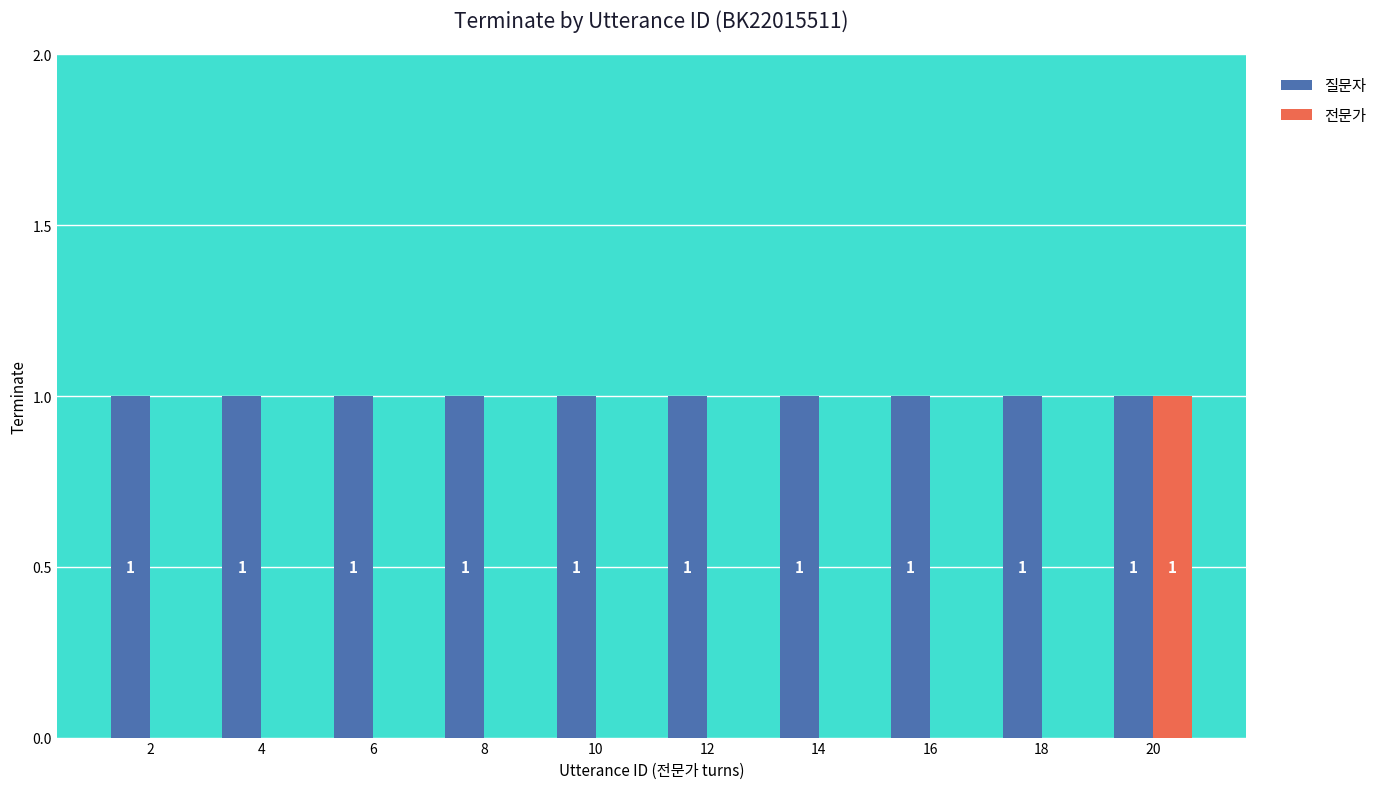

The value of 질문자 at 2 is 1. True or false?

True